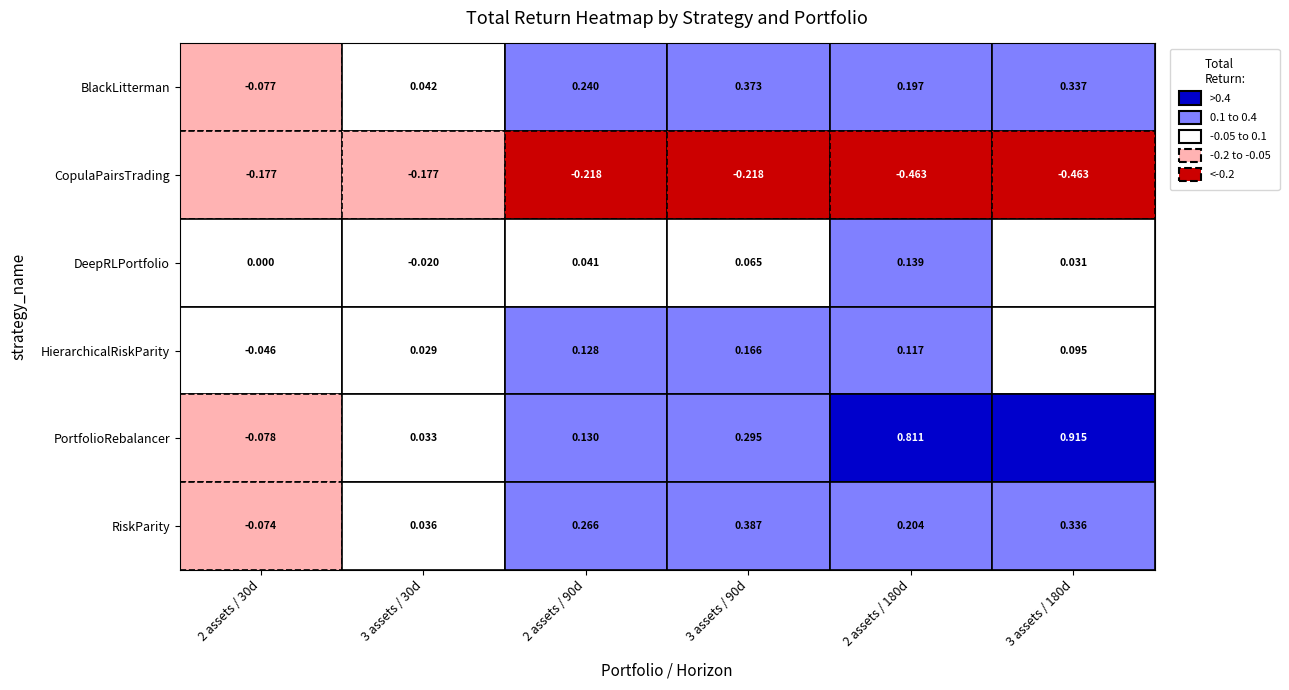

Reading left to right, extract all data points from this chart.

BlackLitterman: -0.1	0.0	0.2	0.4	0.2	0.3
CopulaPairsTrading: -0.2	-0.2	-0.2	-0.2	-0.5	-0.5
DeepRLPortfolio: 0.0	-0.0	0.0	0.1	0.1	0.0
HierarchicalRiskParity: -0.0	0.0	0.1	0.2	0.1	0.1
PortfolioRebalancer: -0.1	0.0	0.1	0.3	0.8	0.9
RiskParity: -0.1	0.0	0.3	0.4	0.2	0.3